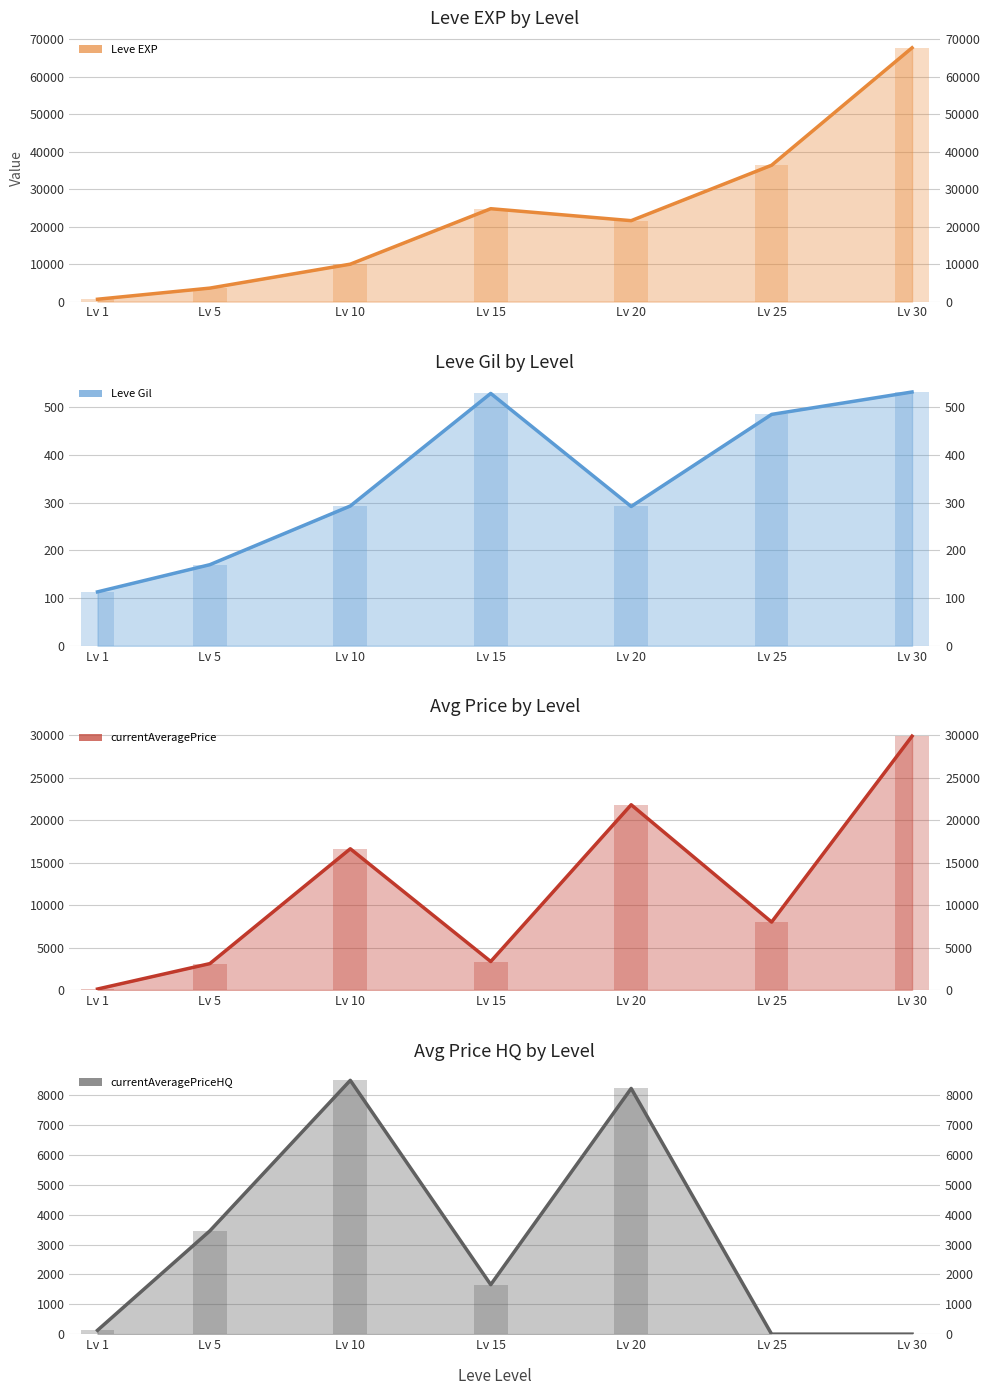

What is the value of the Leve Gil bar at the 7th from the left?

532